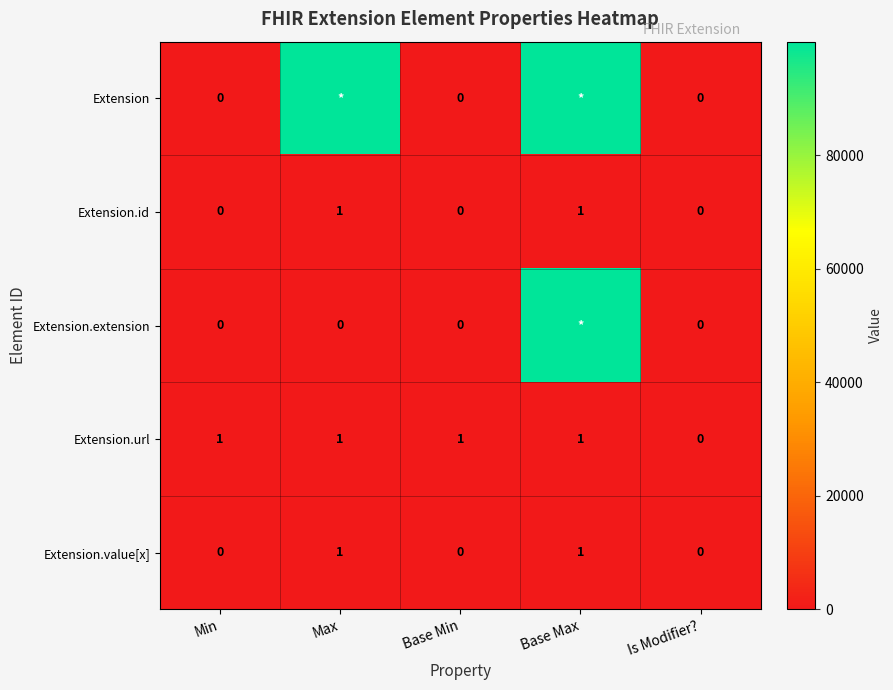

What is the maximum value shown in the chart?

99999